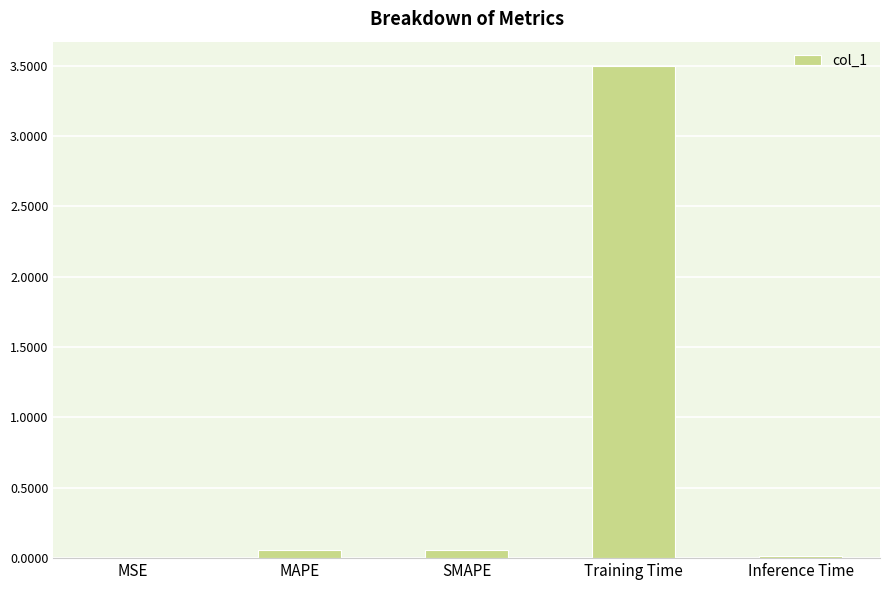

Is it true that the value at MSE is 0.0?

True